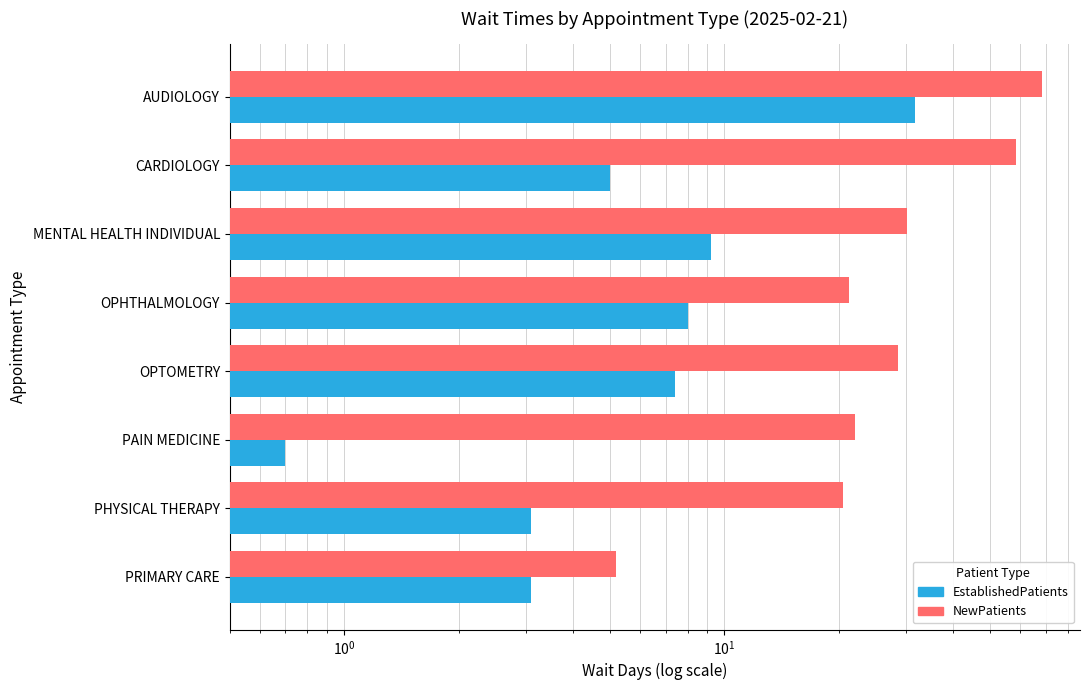

Count the number of data series in this chart.

2